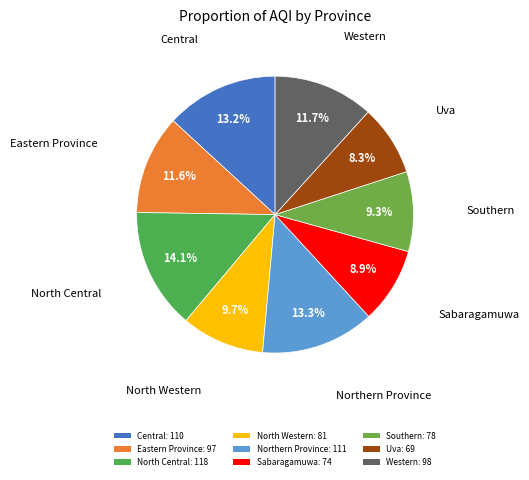

How many slices are in this pie chart?

9